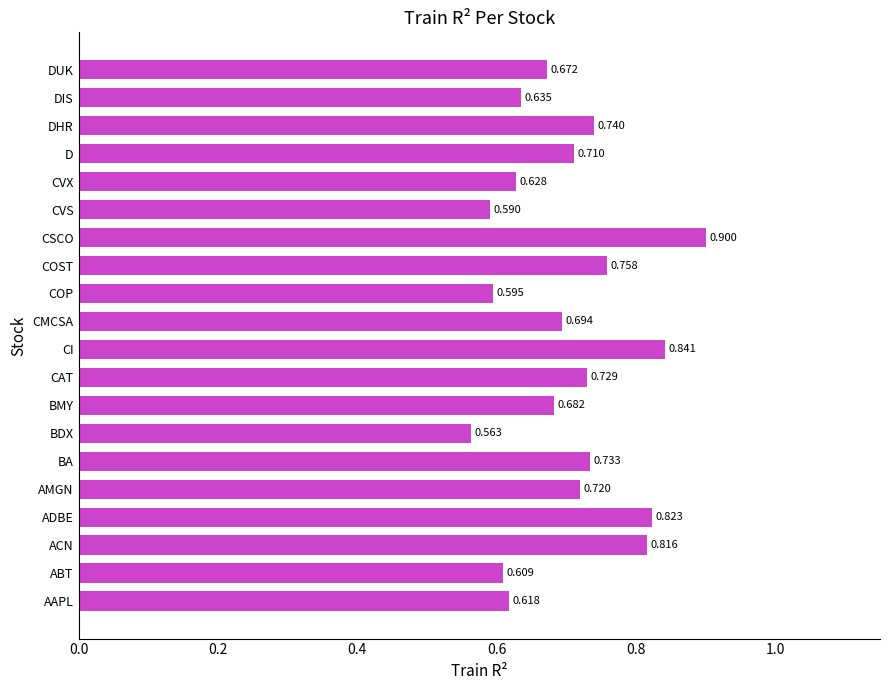

Which has a higher value, CAT or CI?

CI